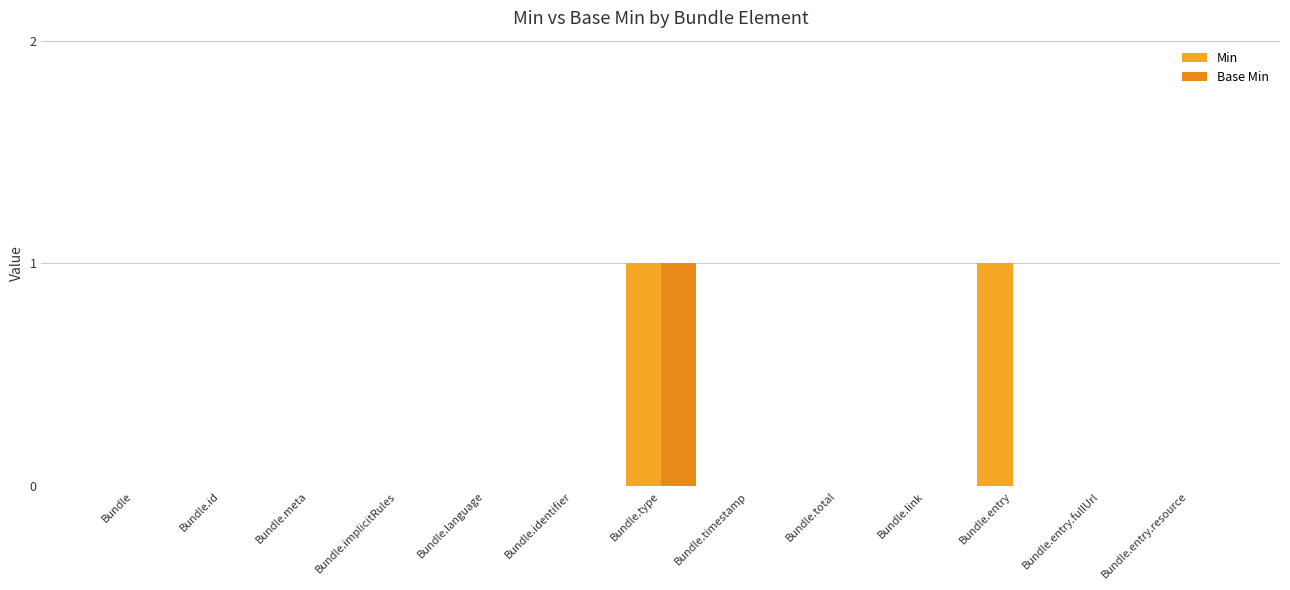

Is the value of Base Min at Bundle.type greater than the value of Min at Bundle.language?

Yes